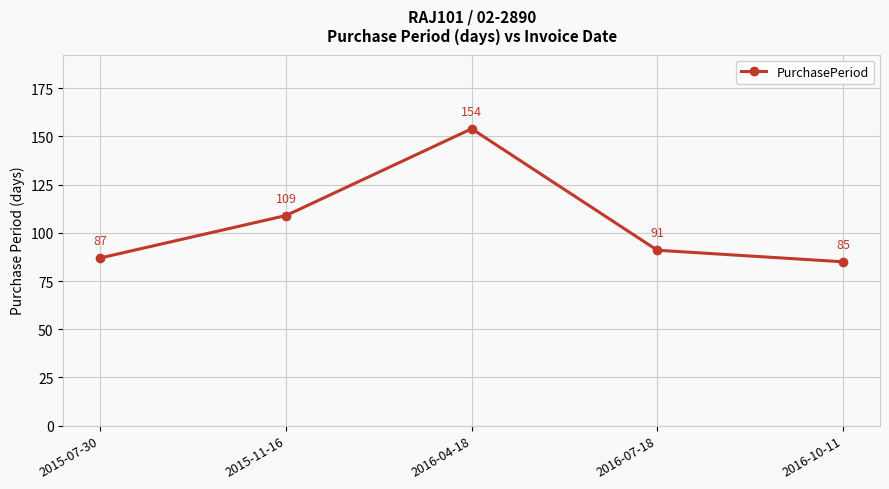

Does the chart have visible grid lines?

Yes